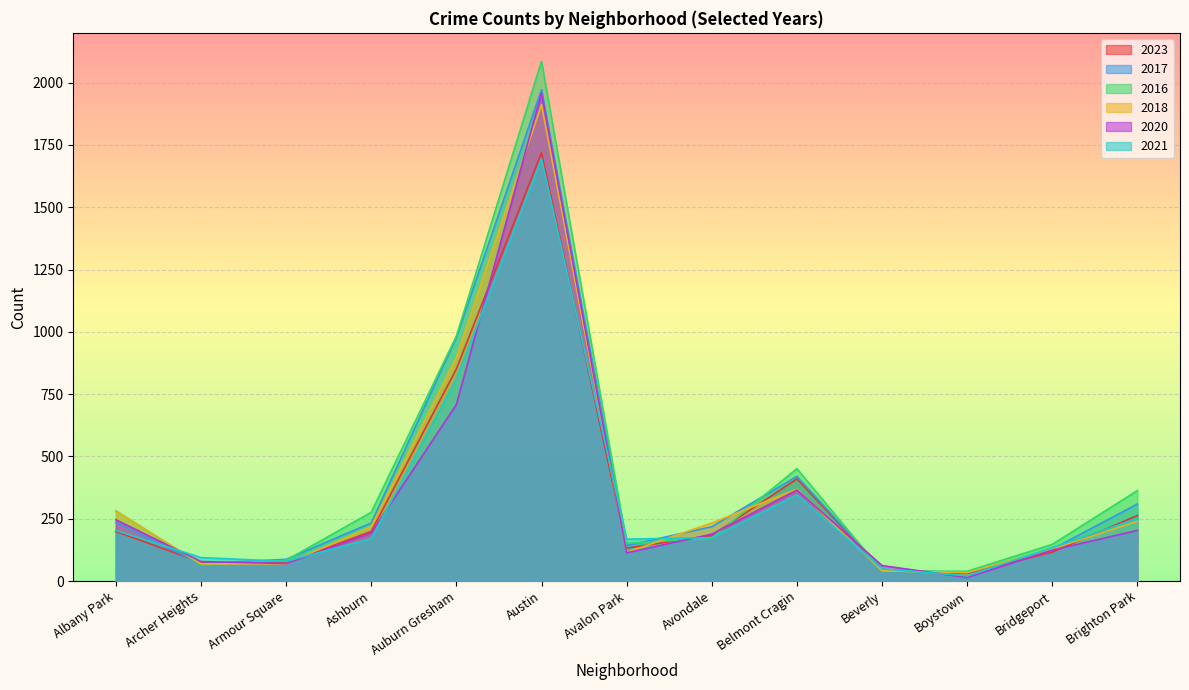

What is the sum of the 2023 values at Brighton Park and Armour Square?

335